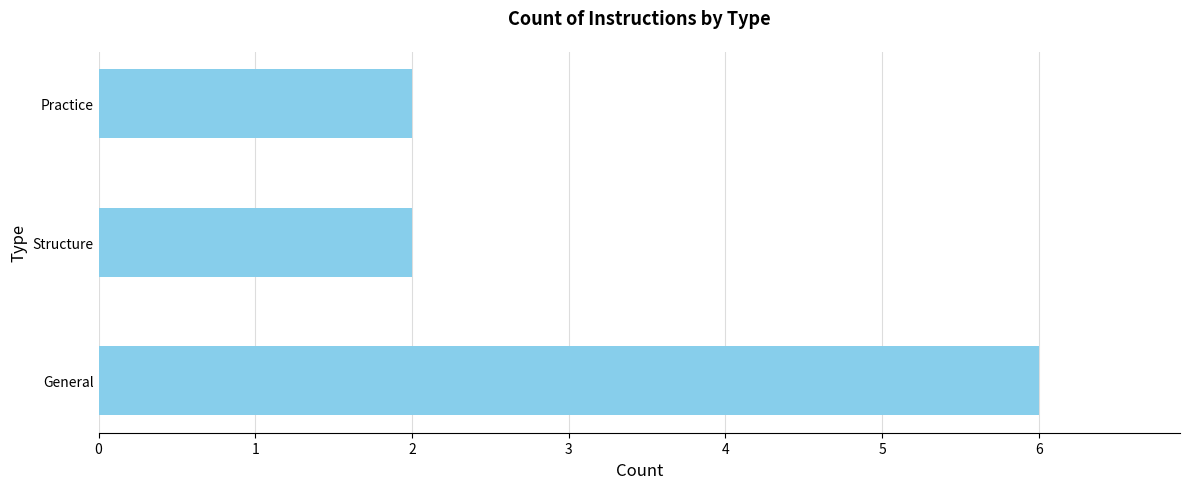

Between Structure and General, which is larger?

General